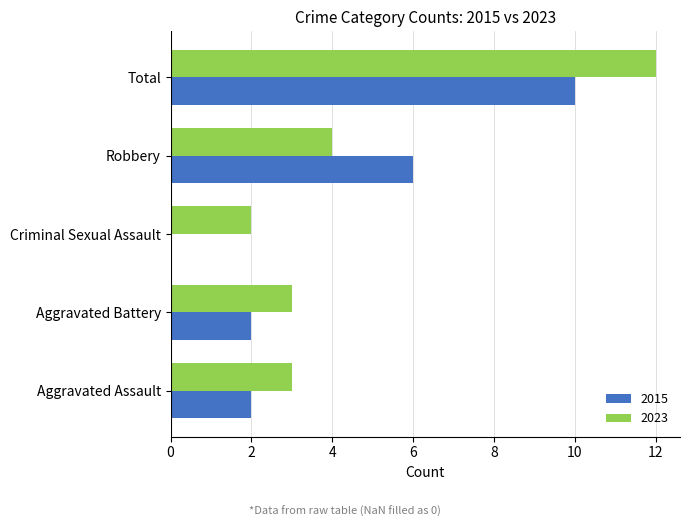

Between Aggravated Assault and Robbery, which series saw the biggest shift?

2015